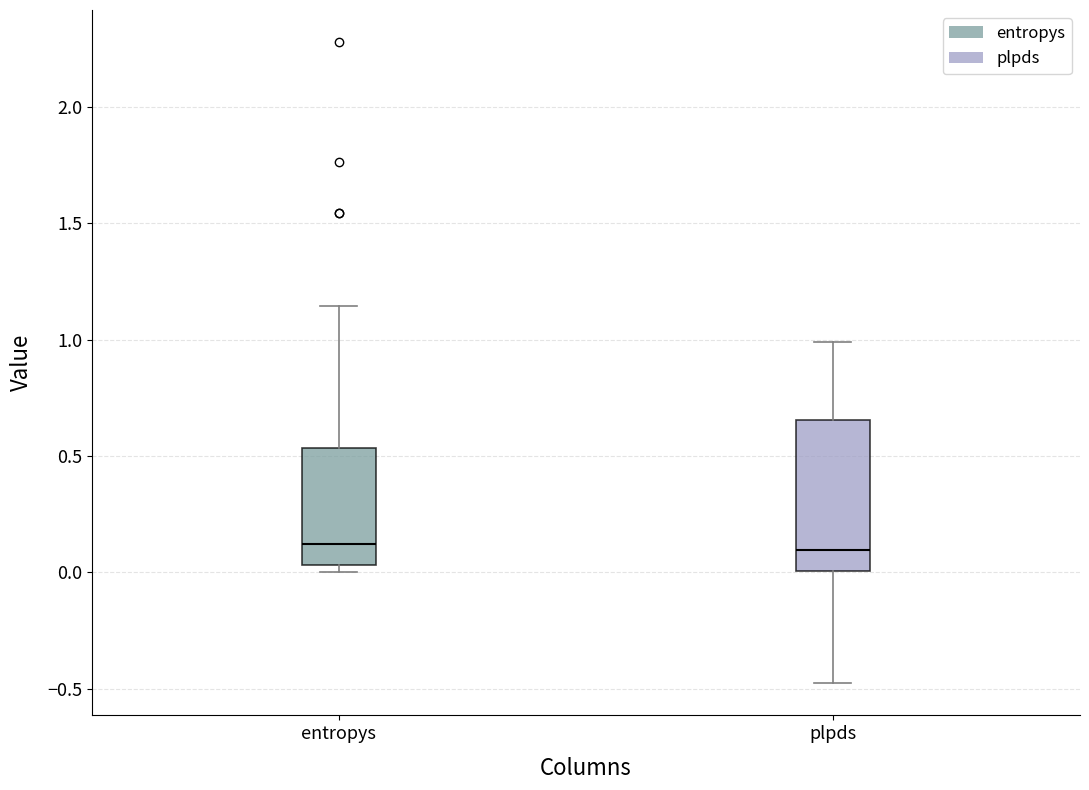

Reading left to right, read every box against the y-axis: the position of its median line, the range the box covers, and the ends of its whiskers. The values are not printed on the chart, so give them approximately, as read against the axis.

entropys: median 0.10, box 0.05 to 0.55, whiskers 0.00 to 1.15
plpds: median 0.10, box 0.00 to 0.65, whiskers -0.50 to 1.00